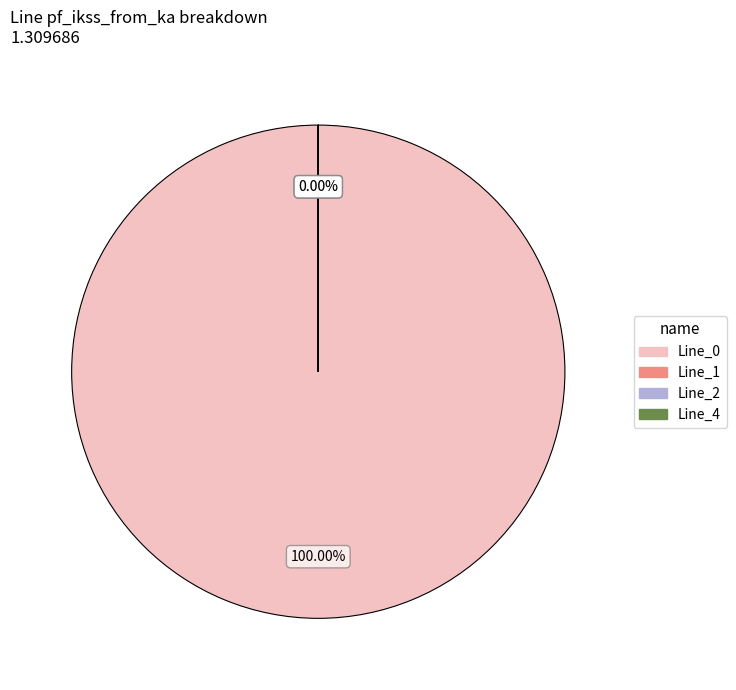

Rank the categories by value from lowest to highest.

Line_1, Line_2, Line_4, Line_0